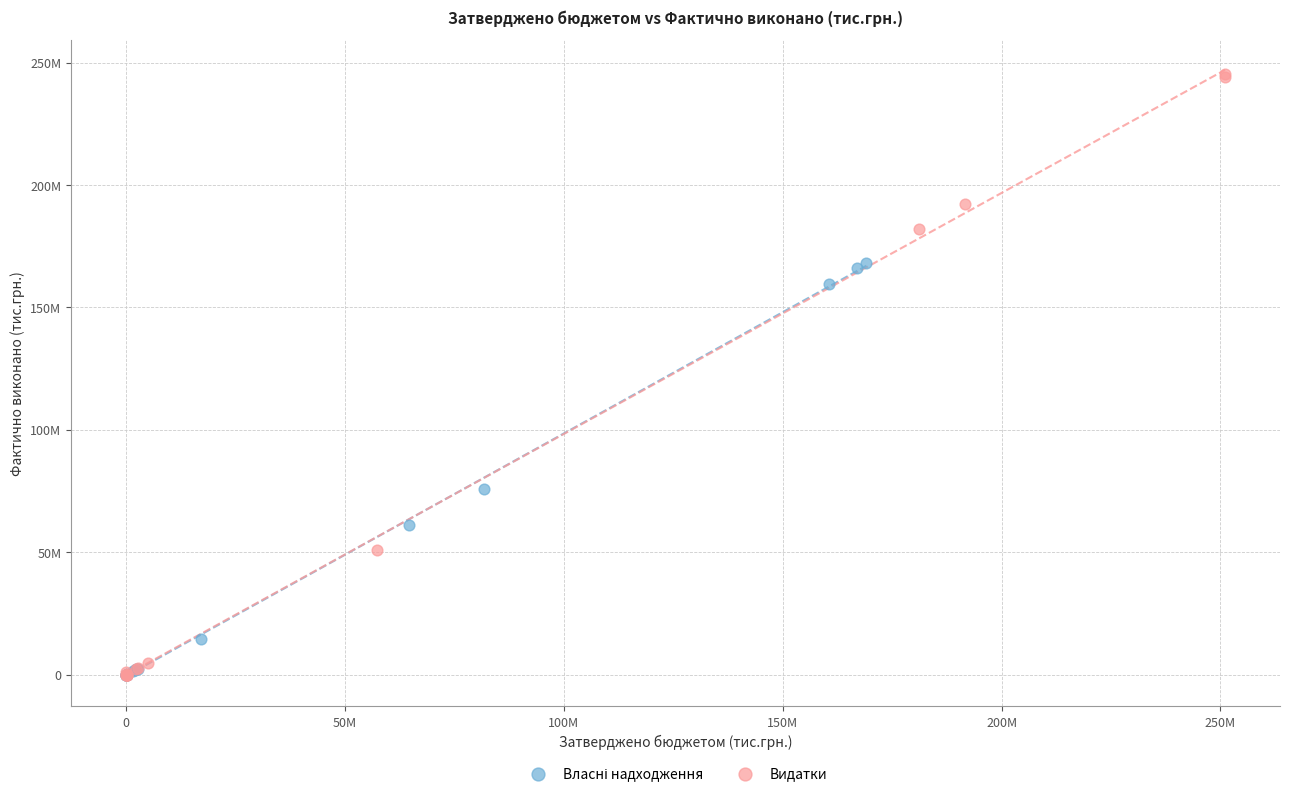

Which series has the widest spread of Y values?

Видатки